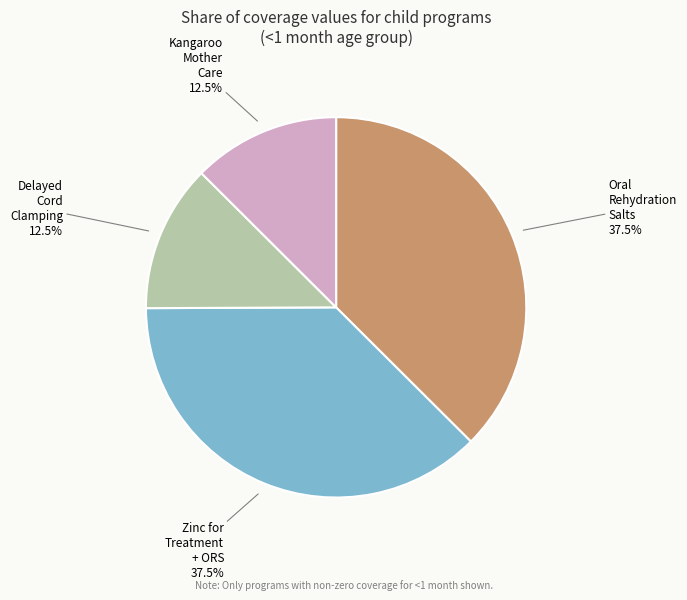

Count the number of slices in the pie.

4